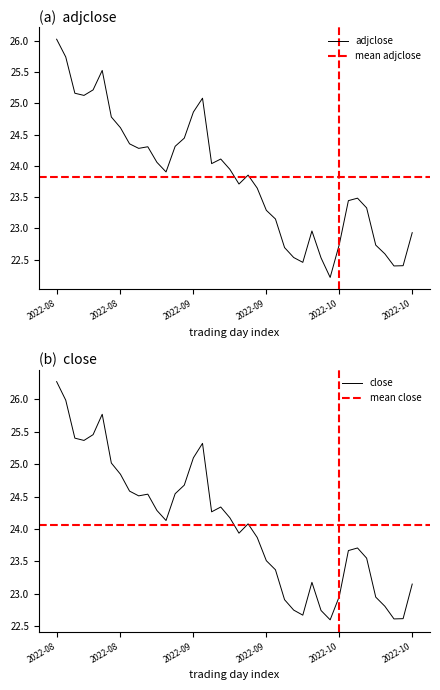

What is the difference between the highest and lowest values at 2022-09-27?

0.2